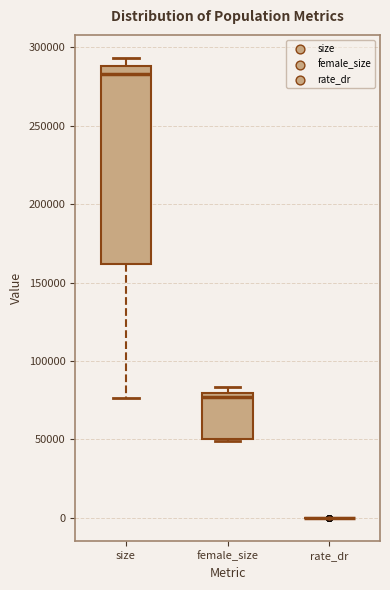

Which box is the tallest, from its lower edge to its upper edge?

size